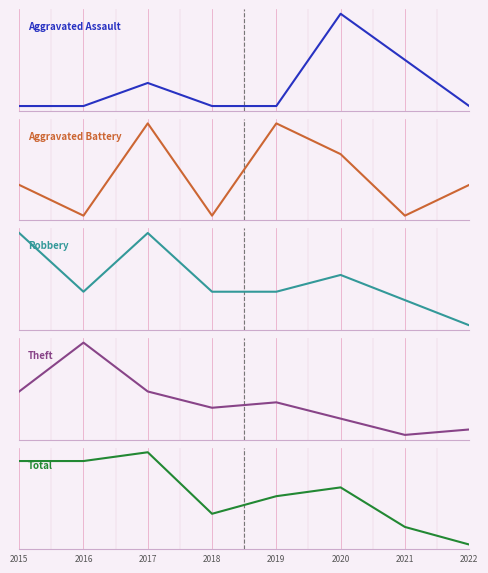

At which label does Theft first exceed 7?

2015